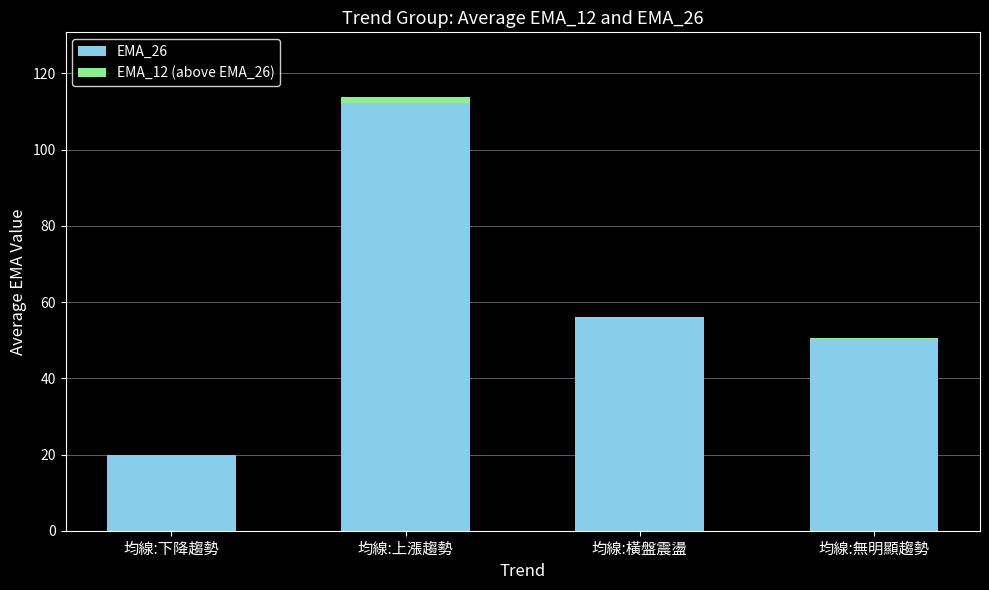

Where does the EMA_26 series first go above 55?

均線:上漲趨勢